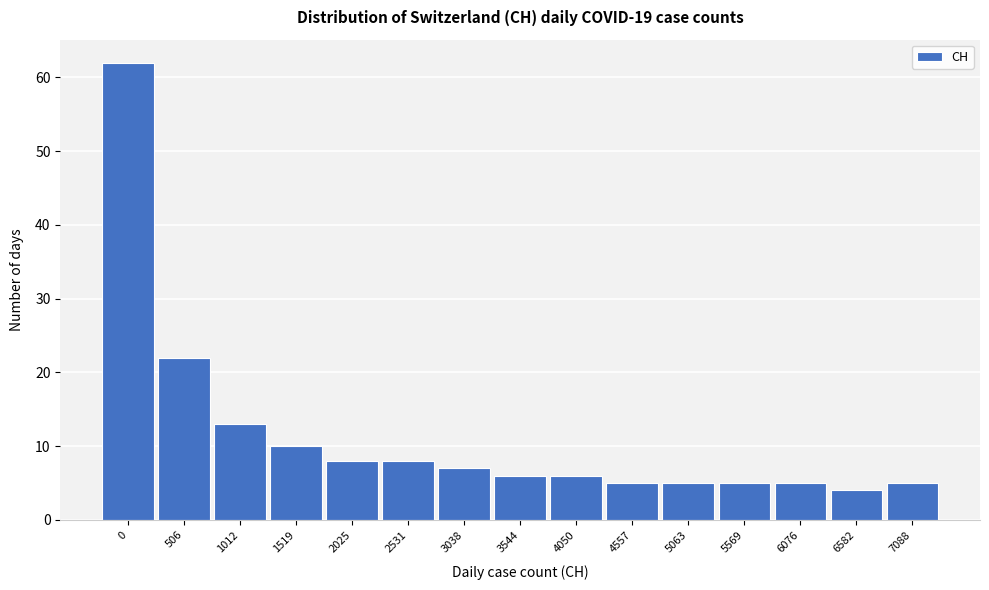

Reading left to right, list all the values displayed in this chart.

0=62	506=22	1012=13	1519=10	2025=8	2531=8	3038=7	3544=6	4050=6	4557=5	5063=5	5569=5	6076=5	6582=4	7088=5